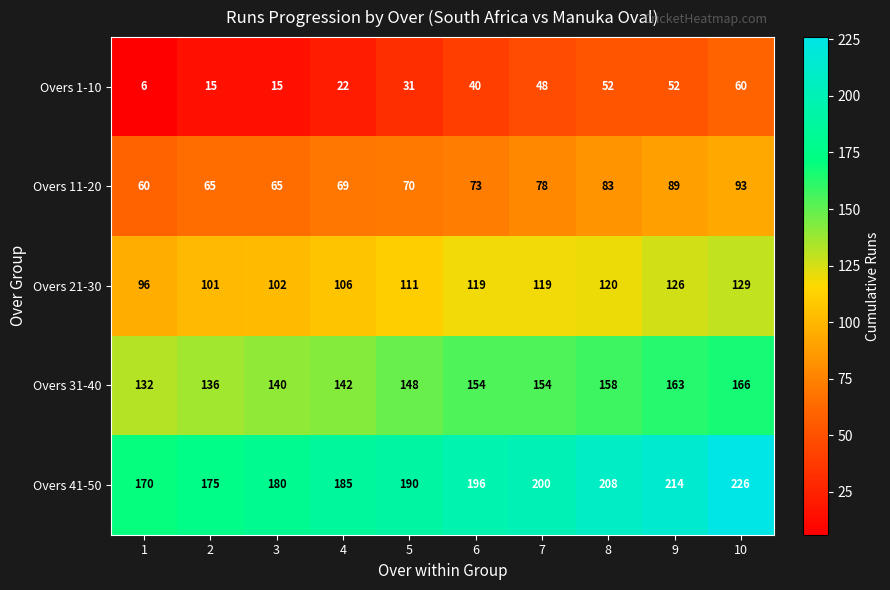

At which category is the sum across all series the highest?

10